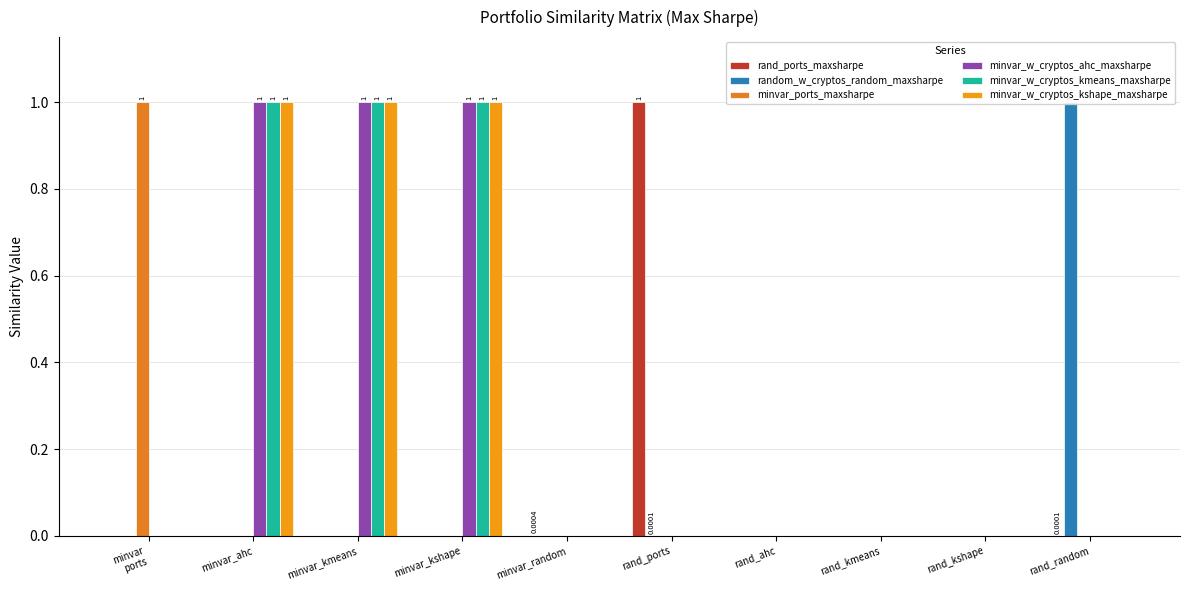

What is the average value of the rand_ports_maxsharpe series?

0.1